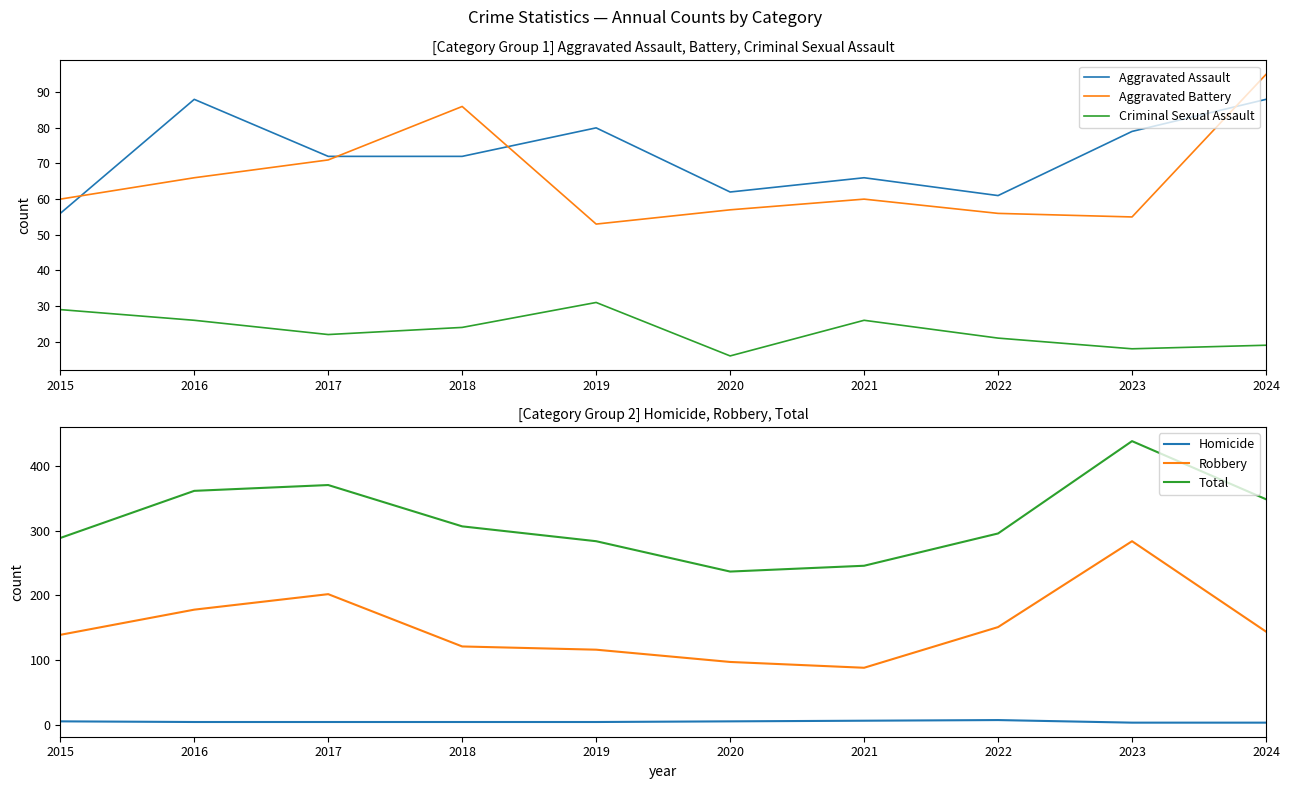

Reading left to right, what are all the values shown in this chart?

Aggravated Assault: 56	88	72	72	80	62	66	61	79	88
Aggravated Battery: 60	66	71	86	53	57	60	56	55	95
Criminal Sexual Assault: 29	26	22	24	31	16	26	21	18	19
Homicide: 5	4	4	4	4	5	6	7	3	3
Robbery: 139	178	202	121	116	97	88	151	284	144
Total: 289	362	371	307	284	237	246	296	439	349